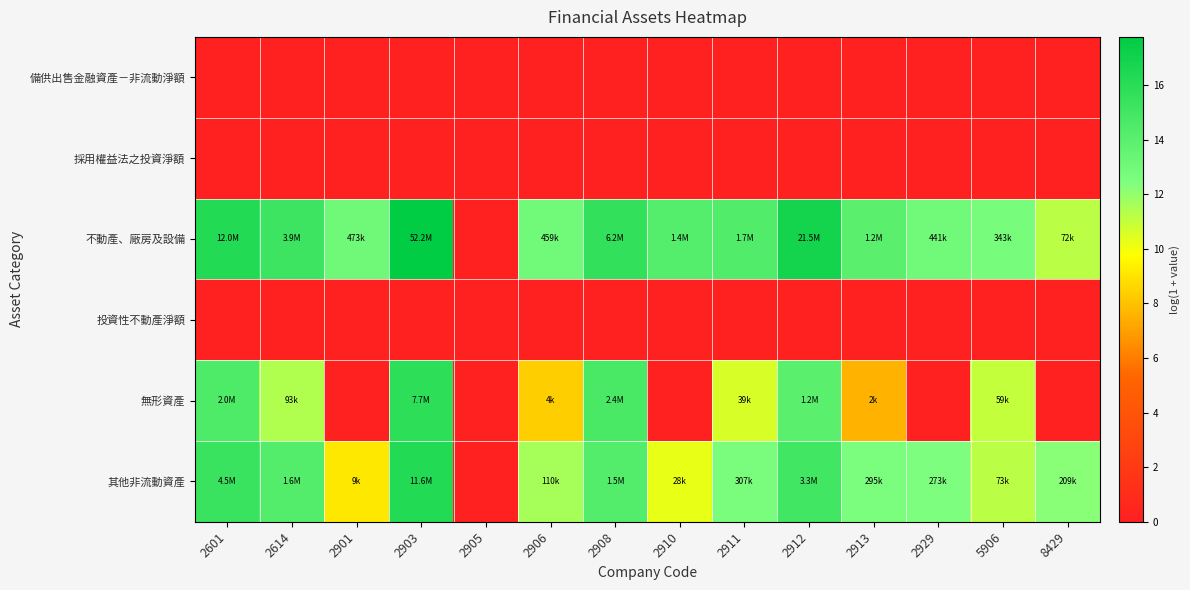

Which category has the lowest value across all series?

2601